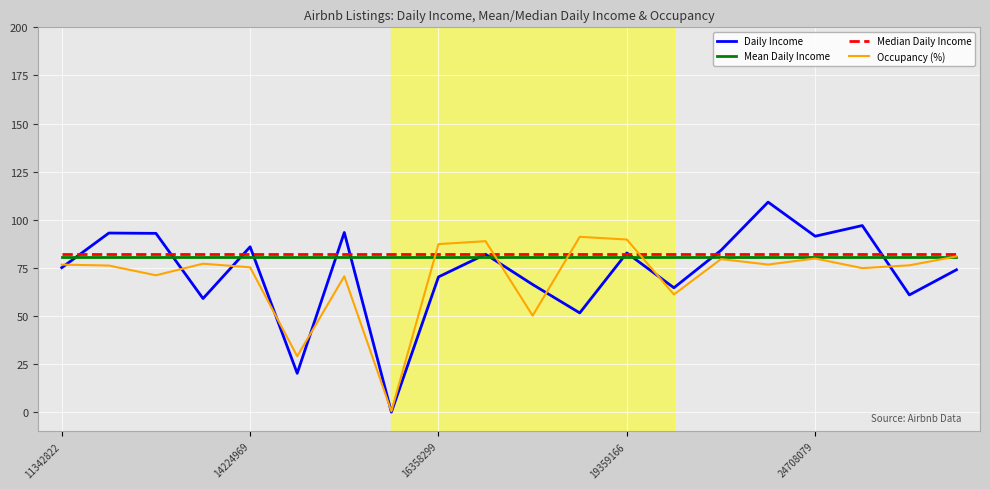

What is the maximum value shown in the chart?

109.2